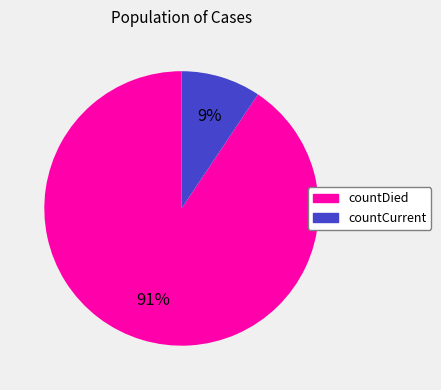

To the nearest percent, what is the combined percentage of countDied and countCurrent?

100%